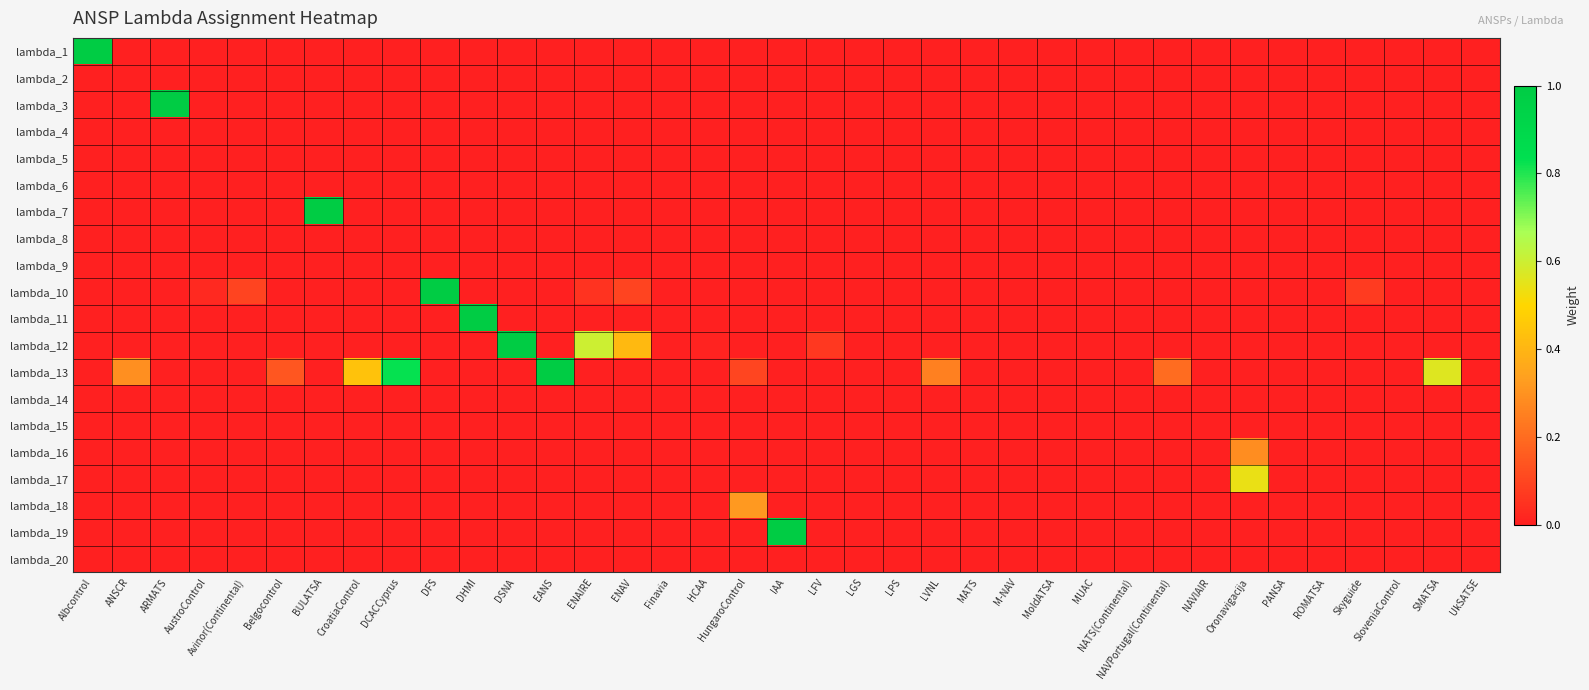

At which category is the sum across all series the highest?

Albcontrol